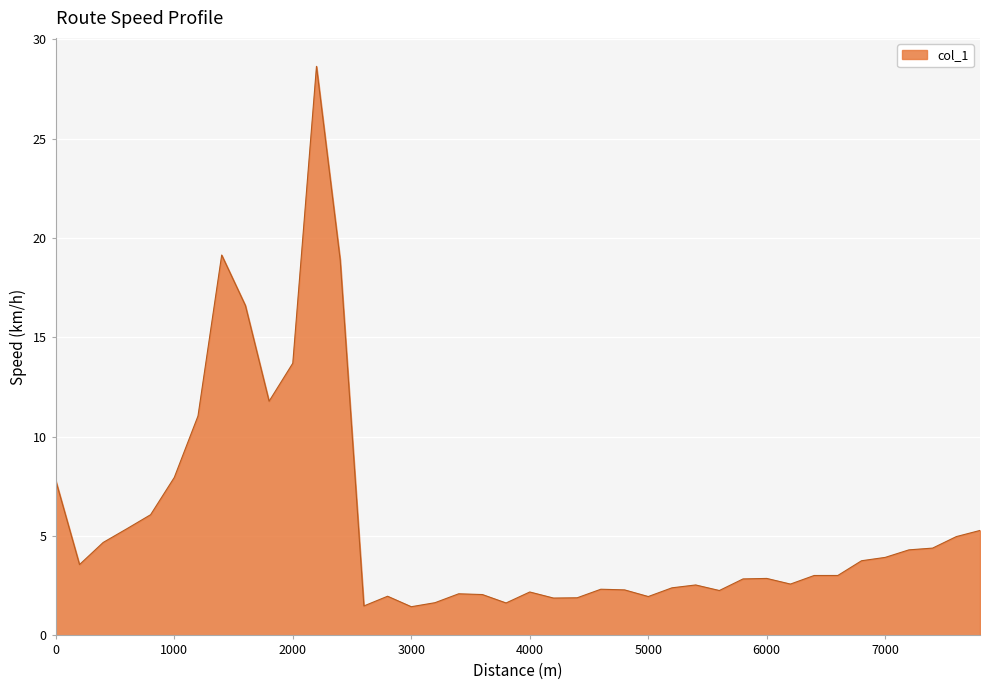

How many lines are shown in the chart?

1